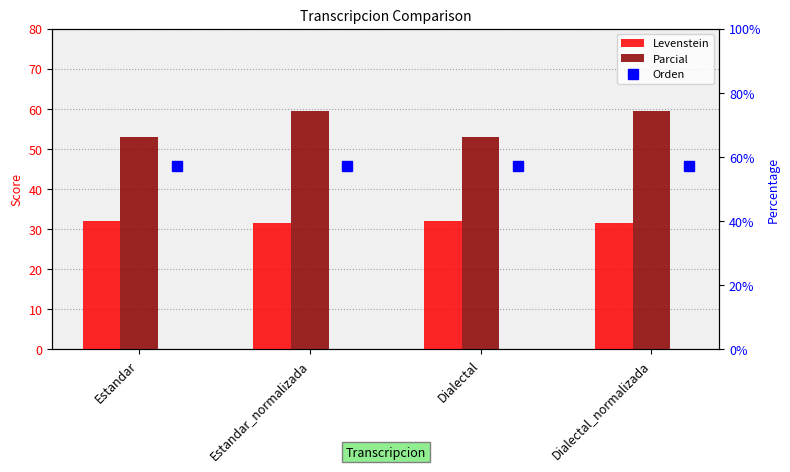

Rank the series at Dialectal from lowest to highest value.

Levenstein, Parcial, Orden